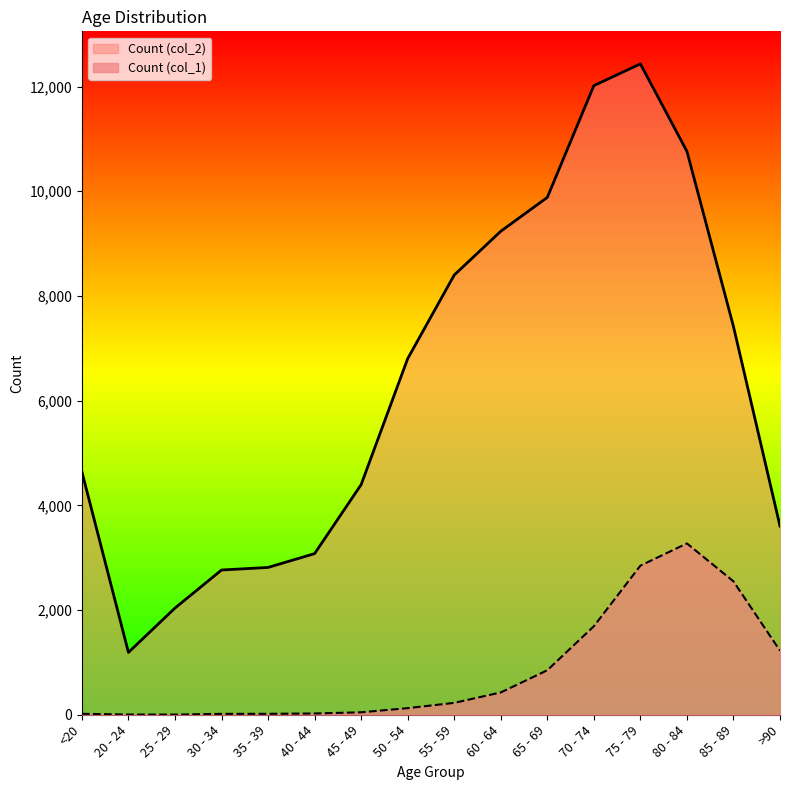

At how many categories does at least one series exceed 5183?

8